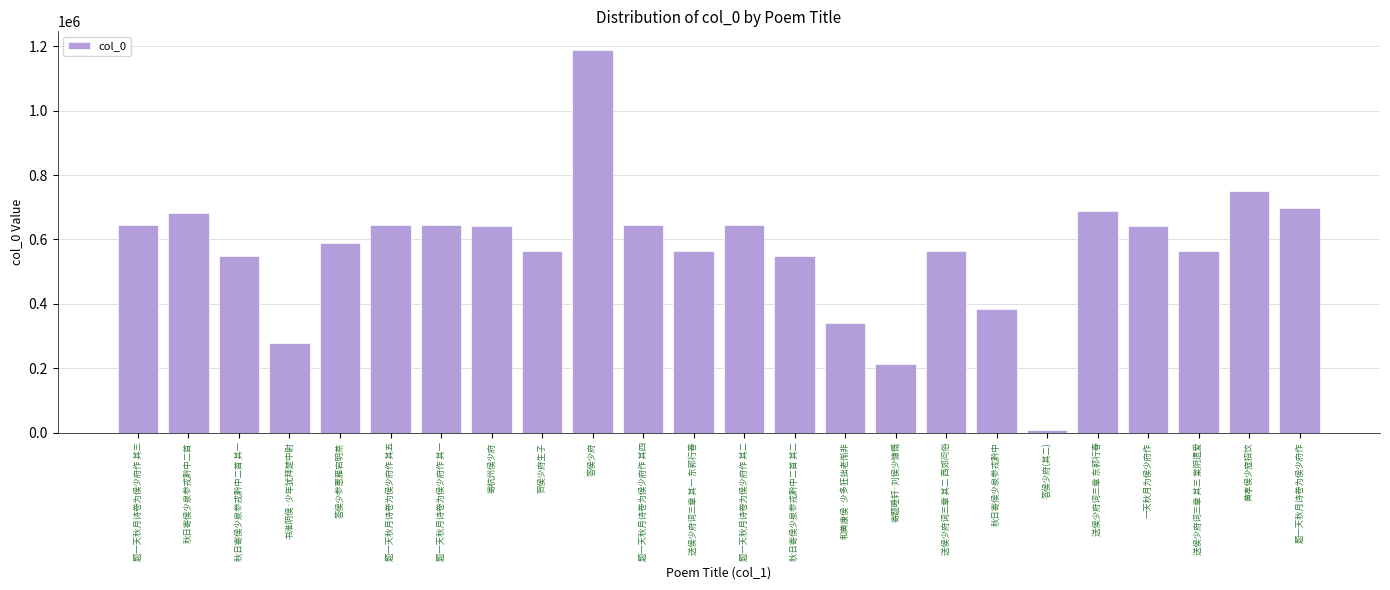

What is the label of the 11th bar from the left?

题一天秋月诗卷为侯少府作 其四